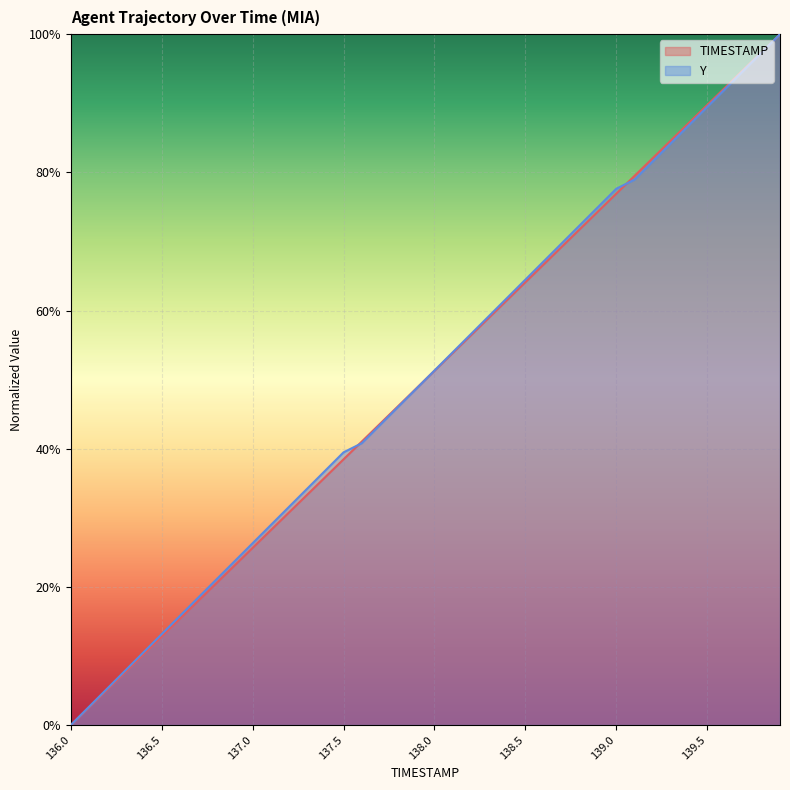

What position from the right is 137.7?

23